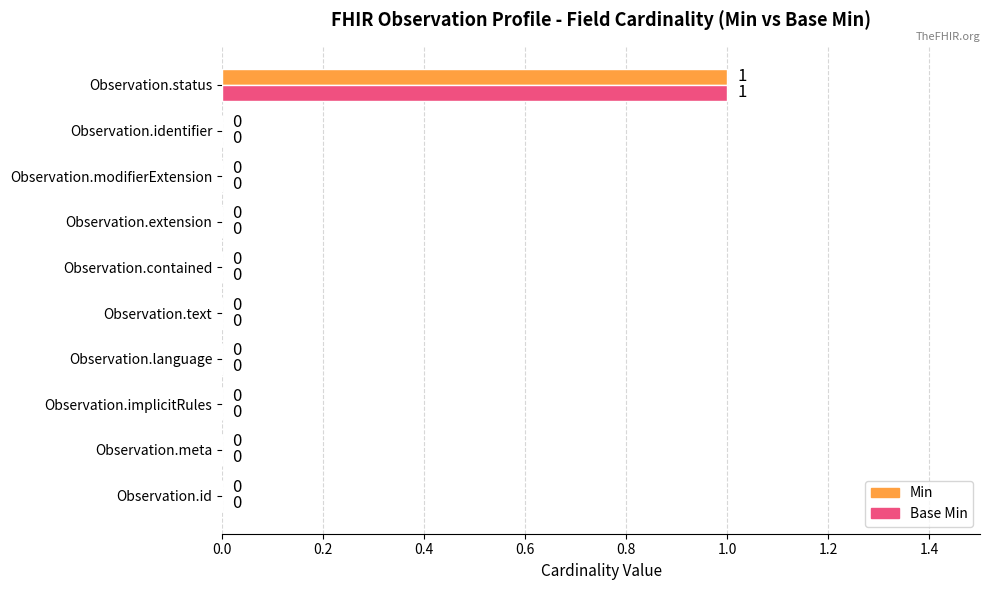

Is the value of Base Min at Observation.modifierExtension greater than the value of Min at Observation.status?

No